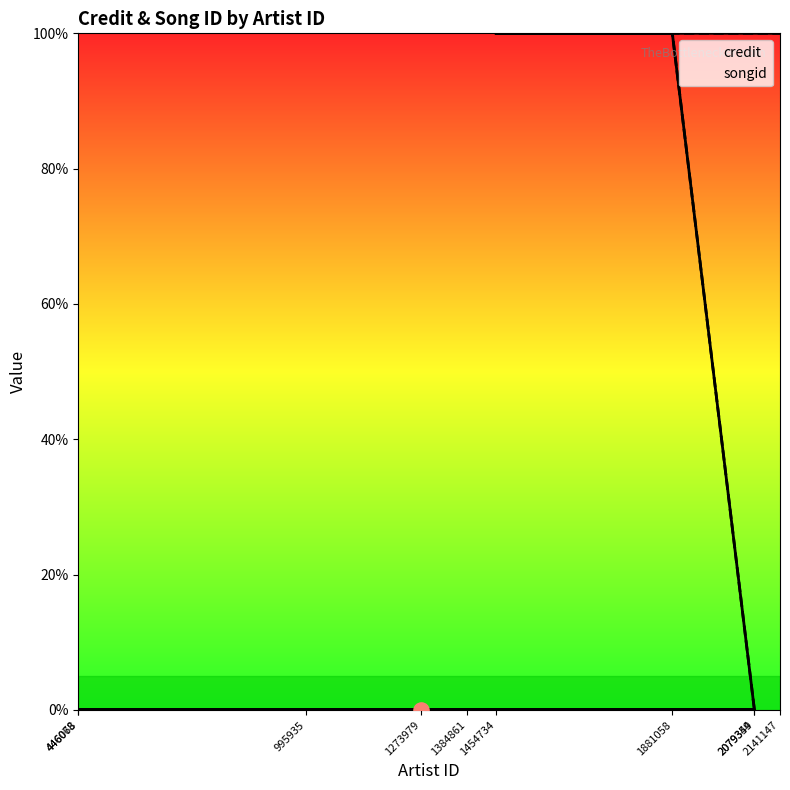

Which series has the largest total across all categories?

credit